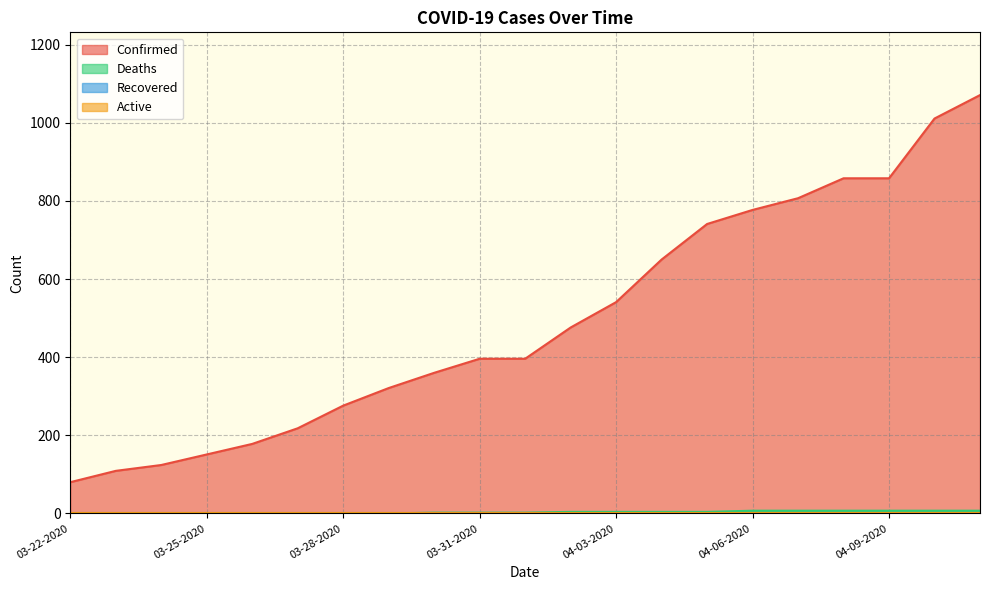

Reading right to left, what are all the values shown in this chart?

Confirmed: 1071	1011	858	858	807	777	741	650	541	476	396	396	360	321	276	218	178	151	124	109	80
Deaths: 7	7	7	7	7	7	4	4	4	4	2	2	2	0	0	0	0	0	0	0	0